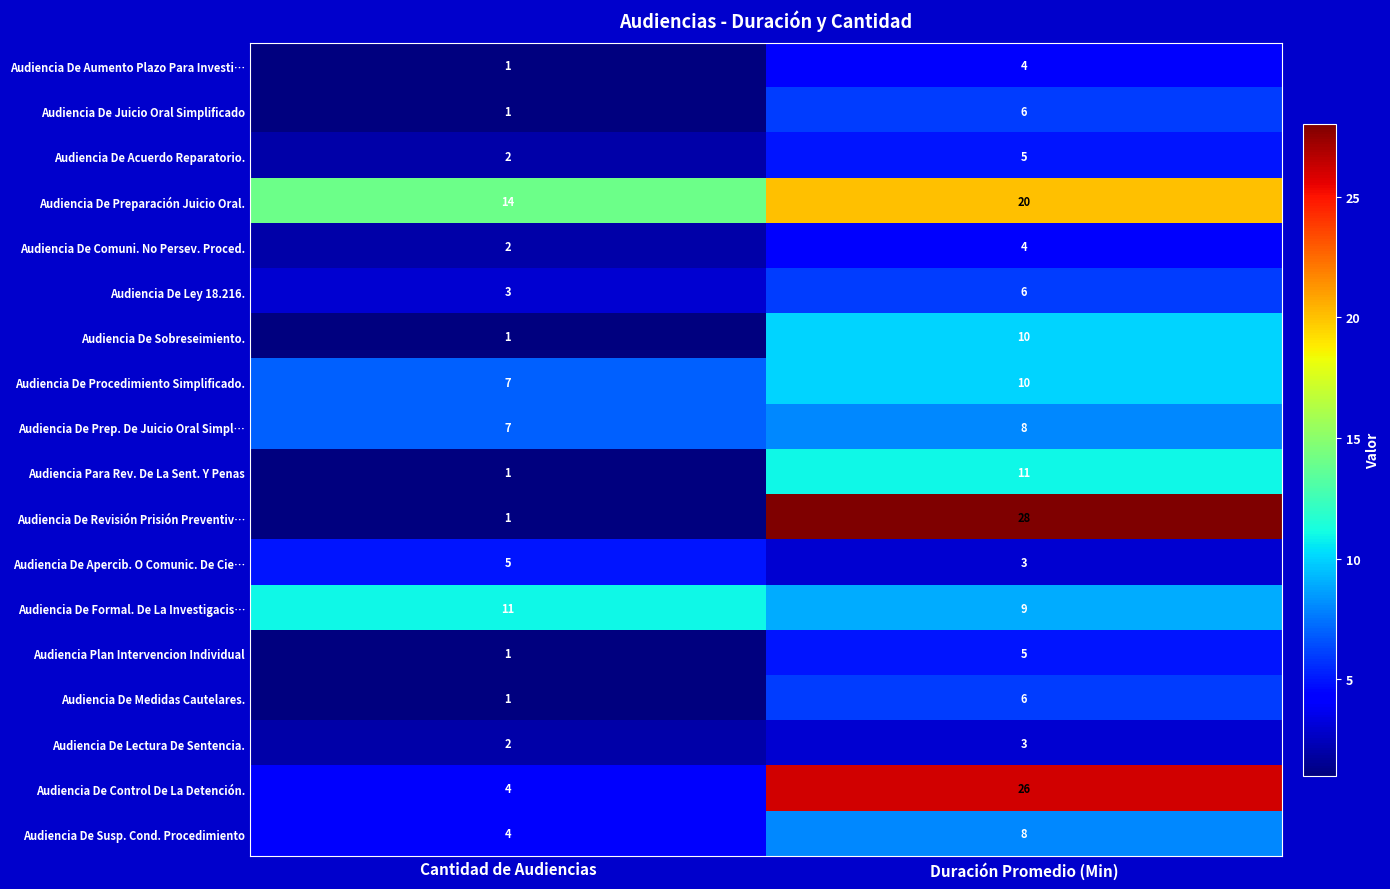

Read the Audiencia De Acuerdo Reparatorio. value at Duración Promedio (Min).

5